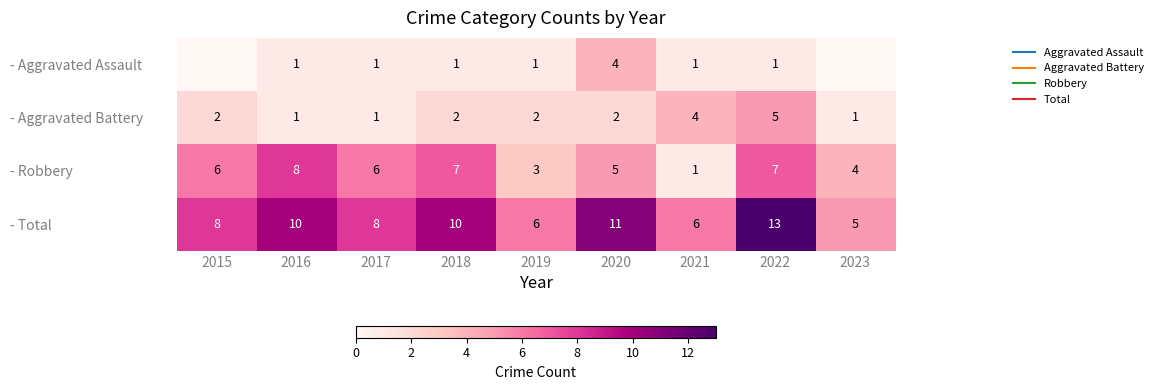

What value does the - Robbery series have at 2020?

5